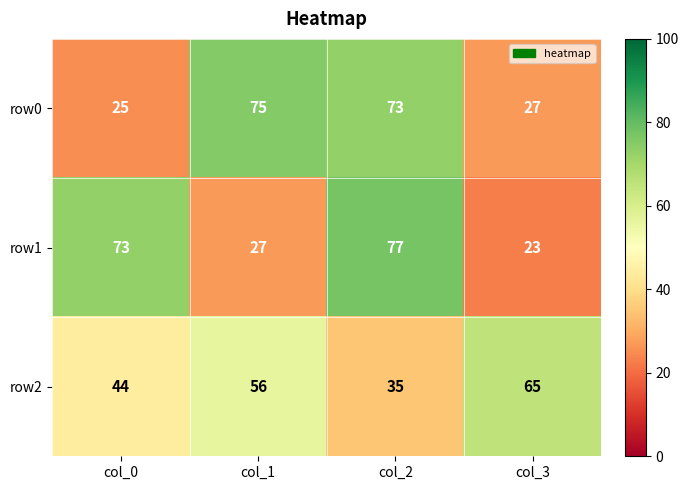

Reading left to right, list all the values displayed in this chart.

row0: col_0=25	col_1=75	col_2=73	col_3=27
row1: col_0=73	col_1=27	col_2=77	col_3=23
row2: col_0=44	col_1=56	col_2=35	col_3=65